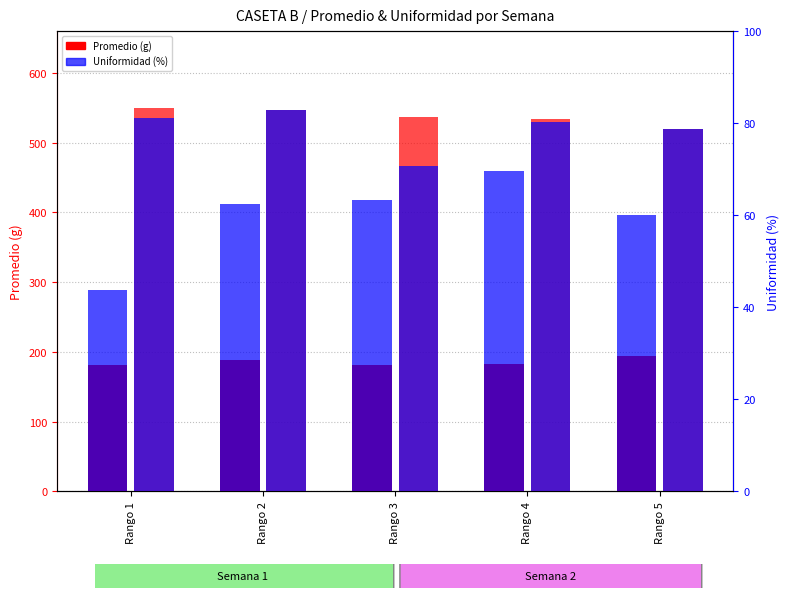

What is the sum of all Promedio Semana 2 values?

2688.0